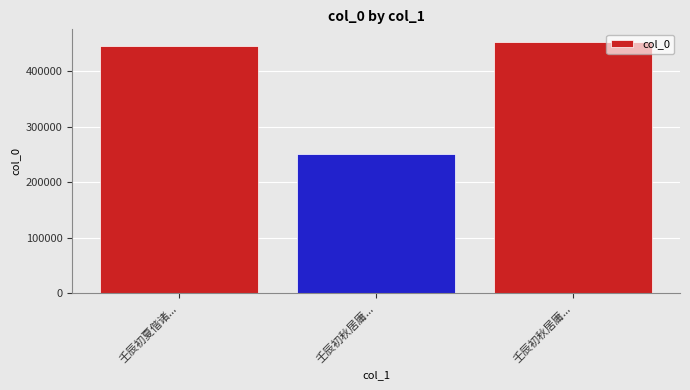

Reading right to left, extract all data points from this chart.

452375	250721	445755